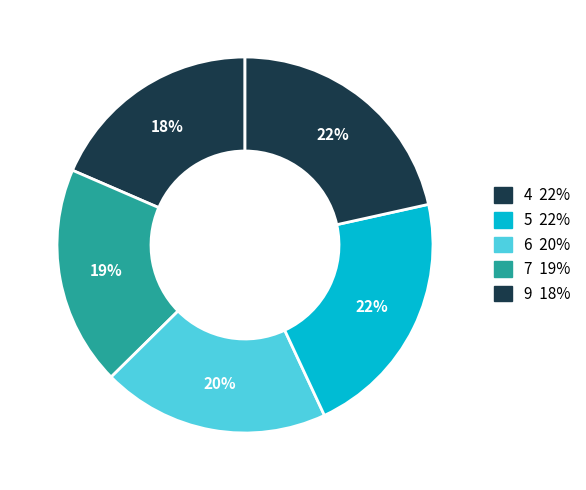

How many slices are in this pie chart?

5